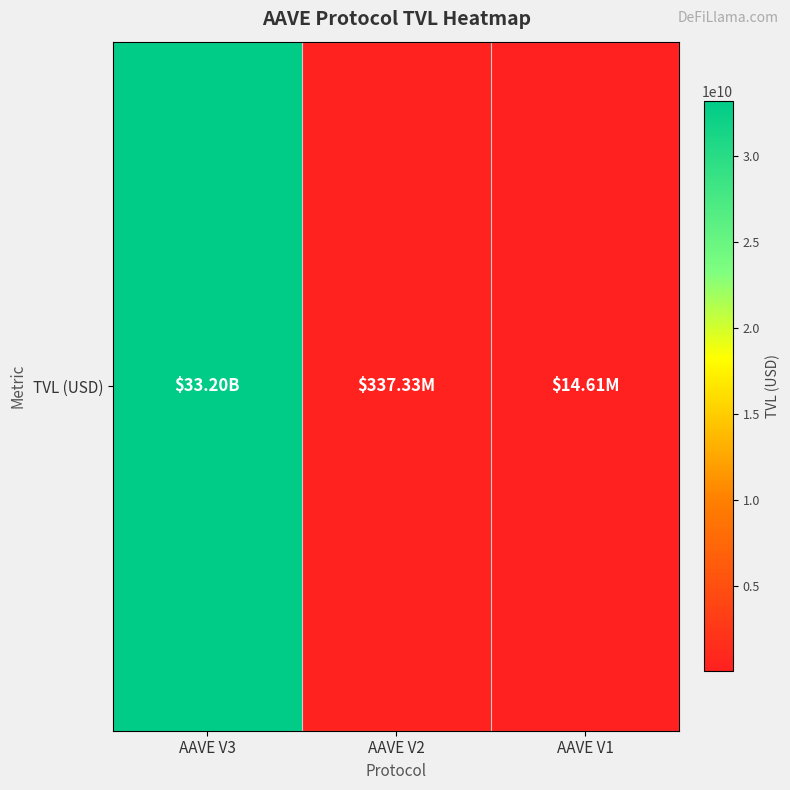

What is the difference between the values at AAVE V1 and AAVE V2?

322714323.5